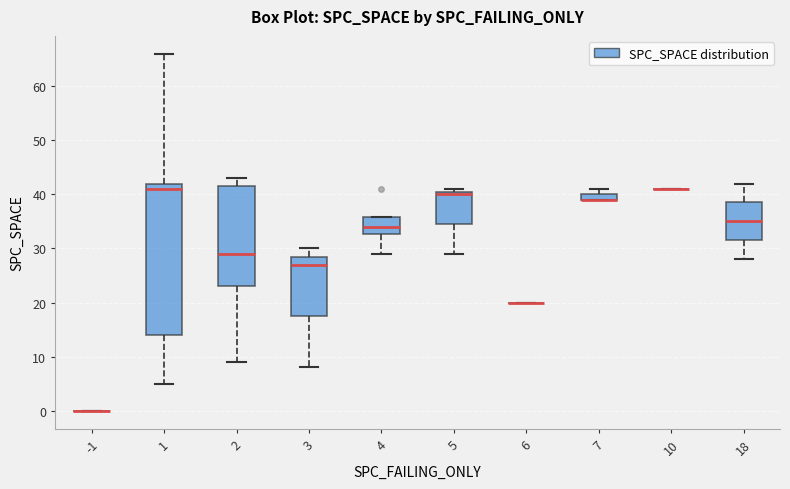

Where is the lower edge of the box at x = 4 on the y-axis? The values are not printed on the chart, so give them approximately, as read against the axis.

33